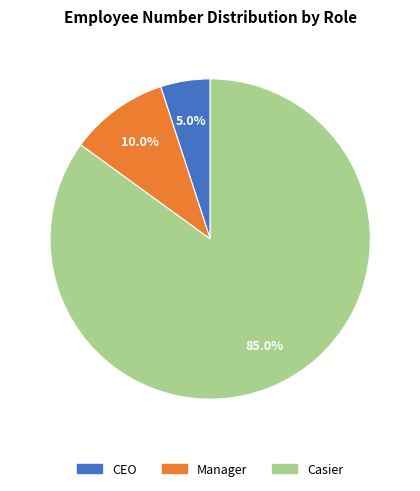

How many segments does this pie chart have?

3